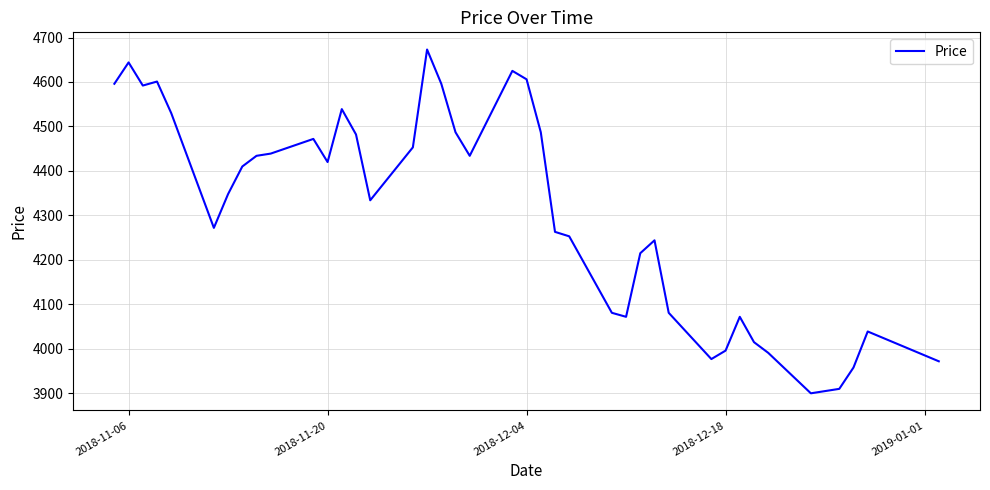

Does the chart display data point markers on the line(s)?

No